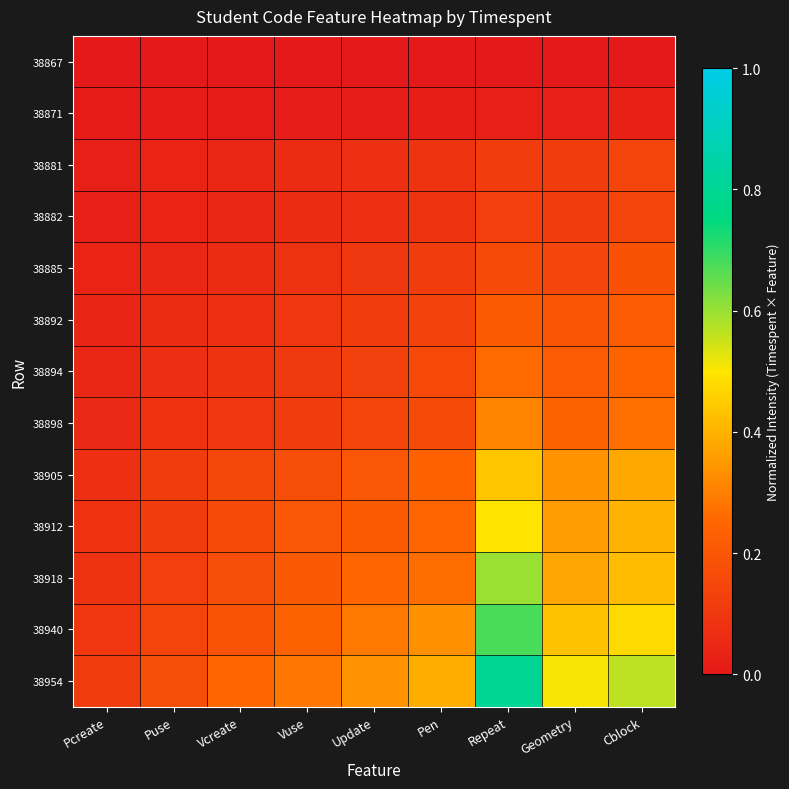

Which label corresponds to the smallest value in the chart?

Pcreate